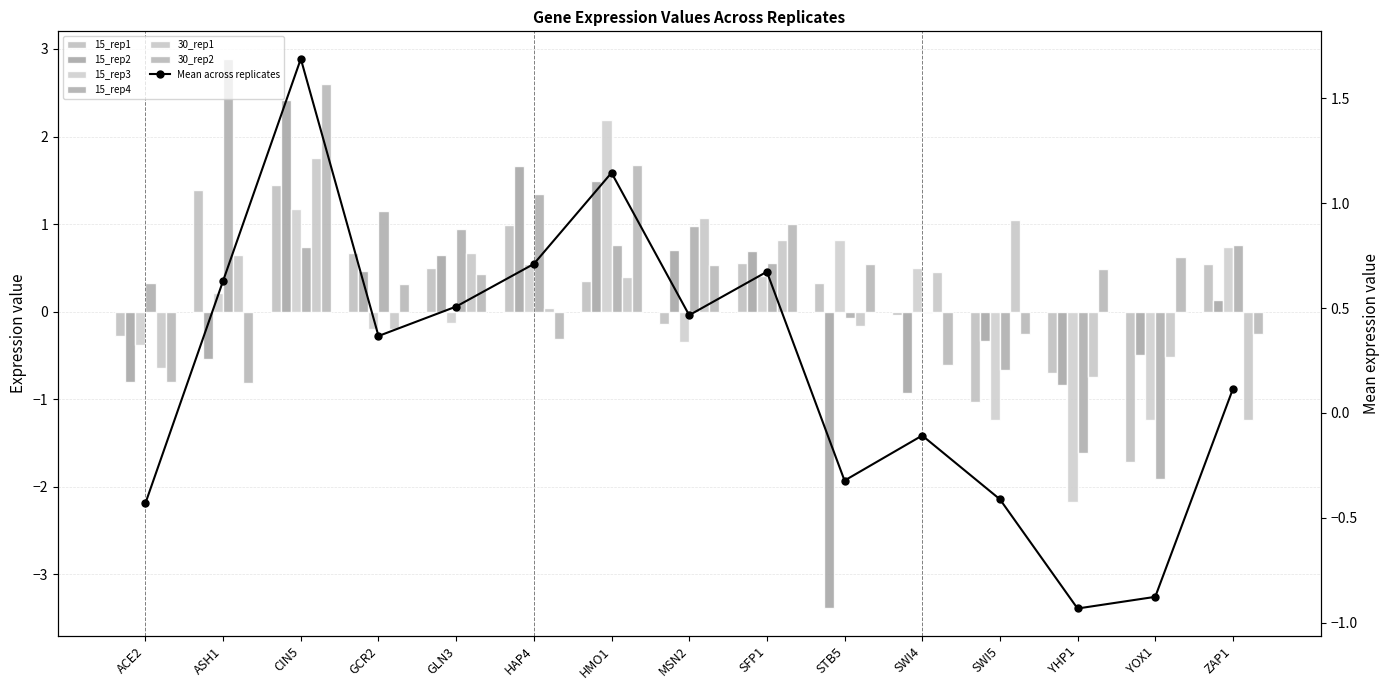

At HMO1, list the series in order from largest to smallest.

15_rep3, 30_rep2, 15_rep2, 15_rep4, 30_rep1, 15_rep1